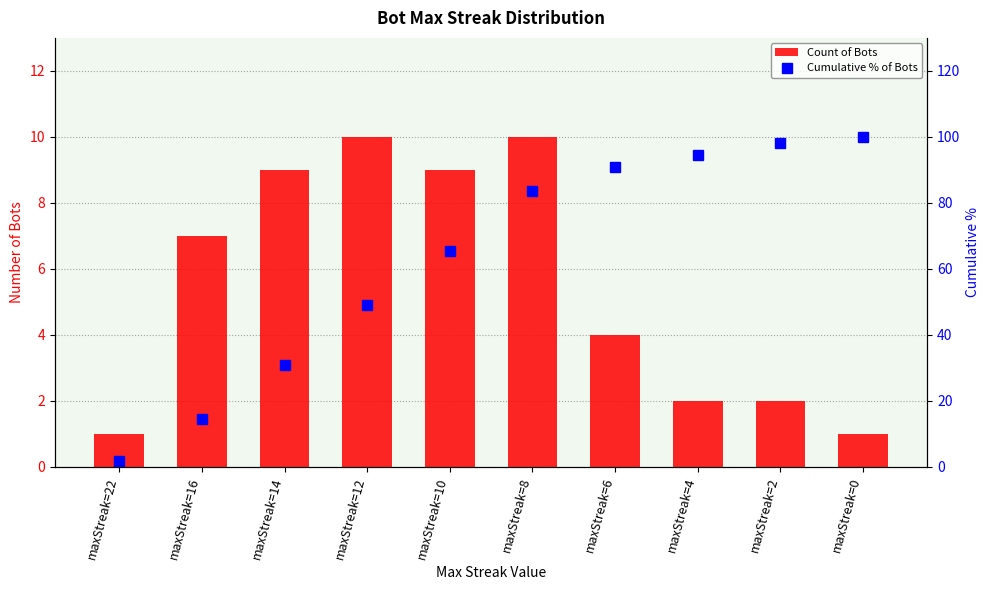

The Count of Bots series shows 10.0 at maxStreak=12. True or false?

True